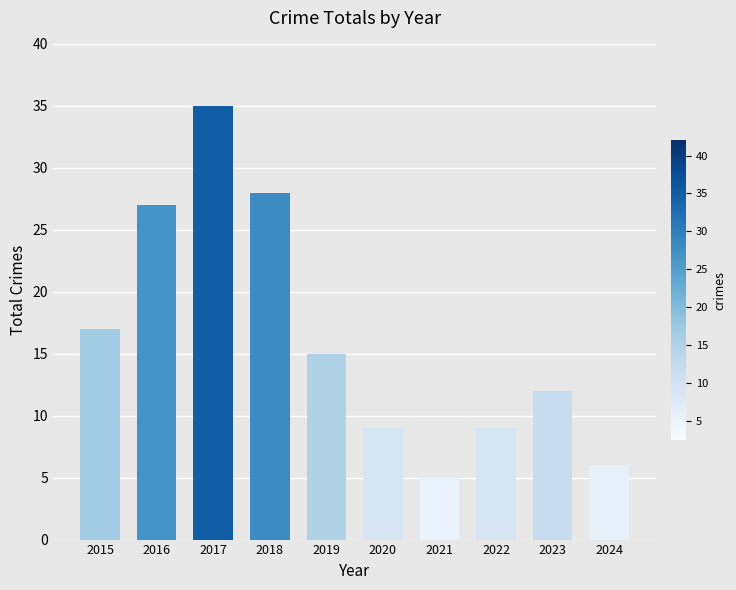

What is the change in value from 2019 to 2020?

-6